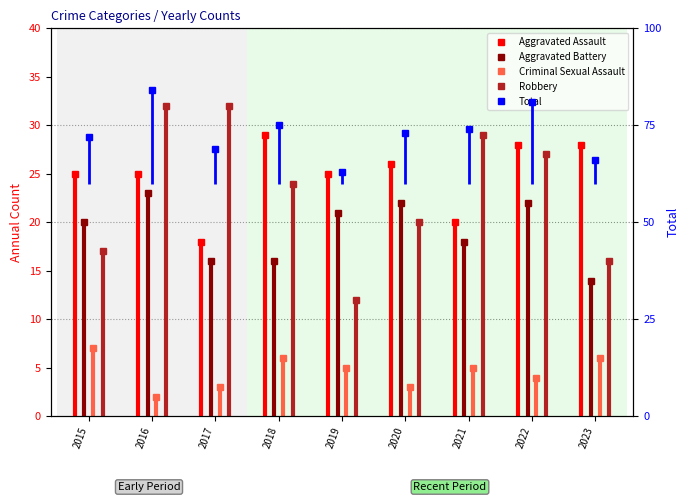

Rank the series at 2019 from lowest to highest value.

Criminal Sexual Assault, Robbery, Aggravated Battery, Aggravated Assault, Total